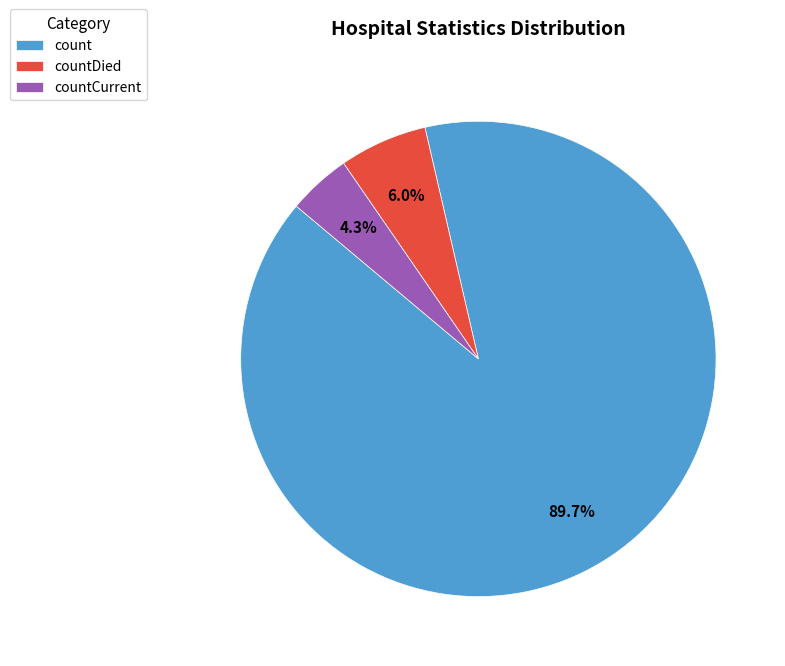

Approximately how many times larger is the value at countCurrent compared to countDied?

0.7